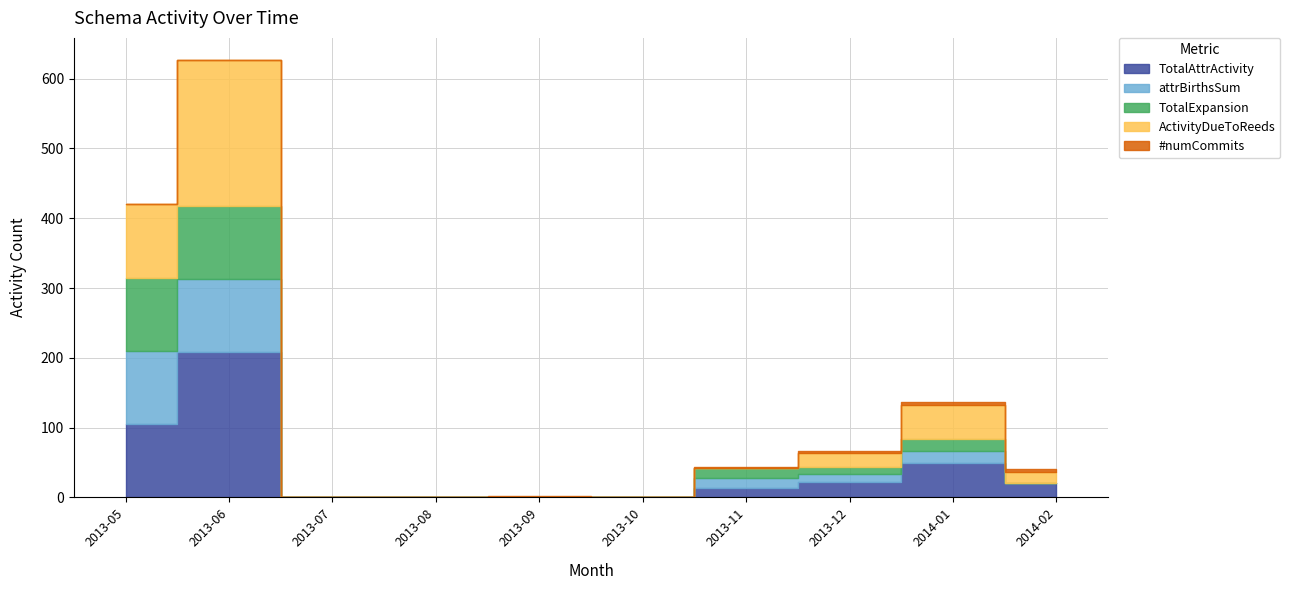

Which category has the lowest value in the attrBirthsSum series?

2013-07